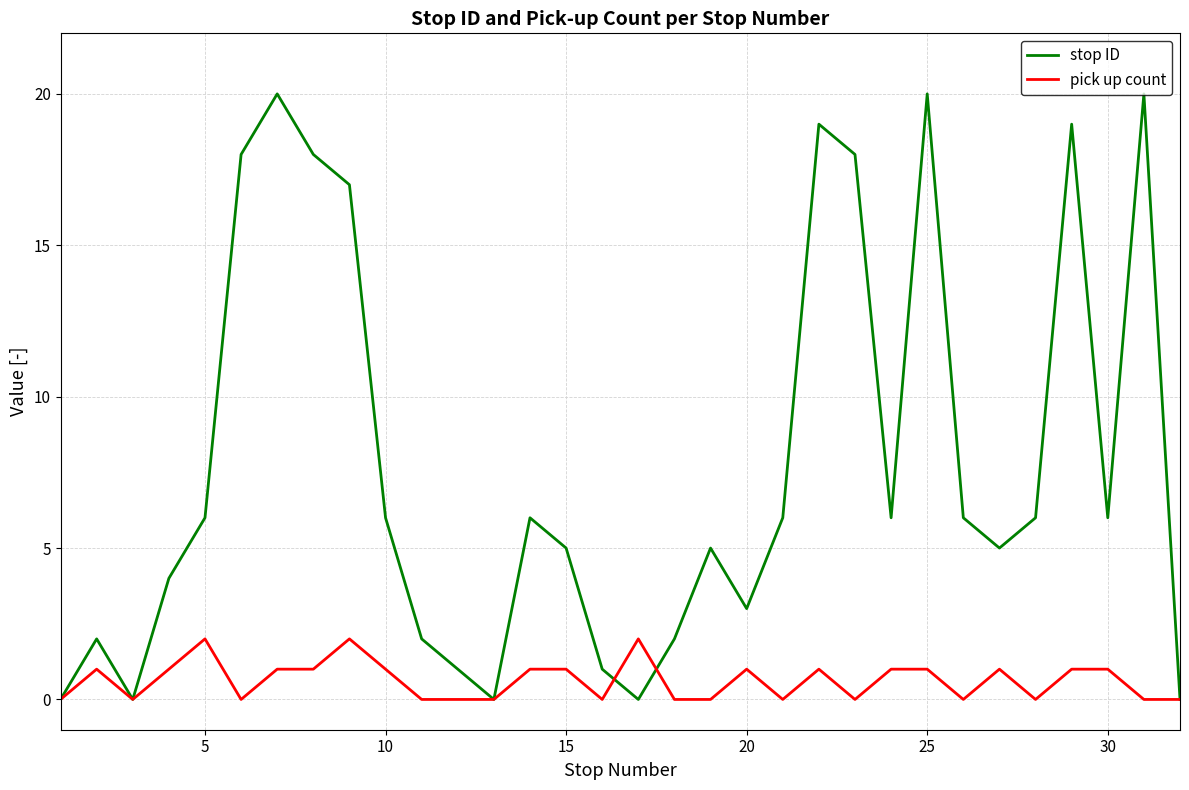

Which series has the widest spread of values?

stop ID